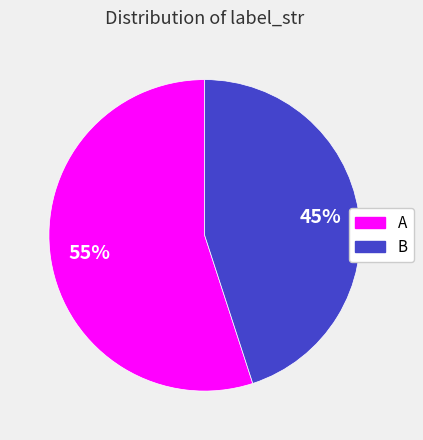

How many segments does this pie chart have?

2